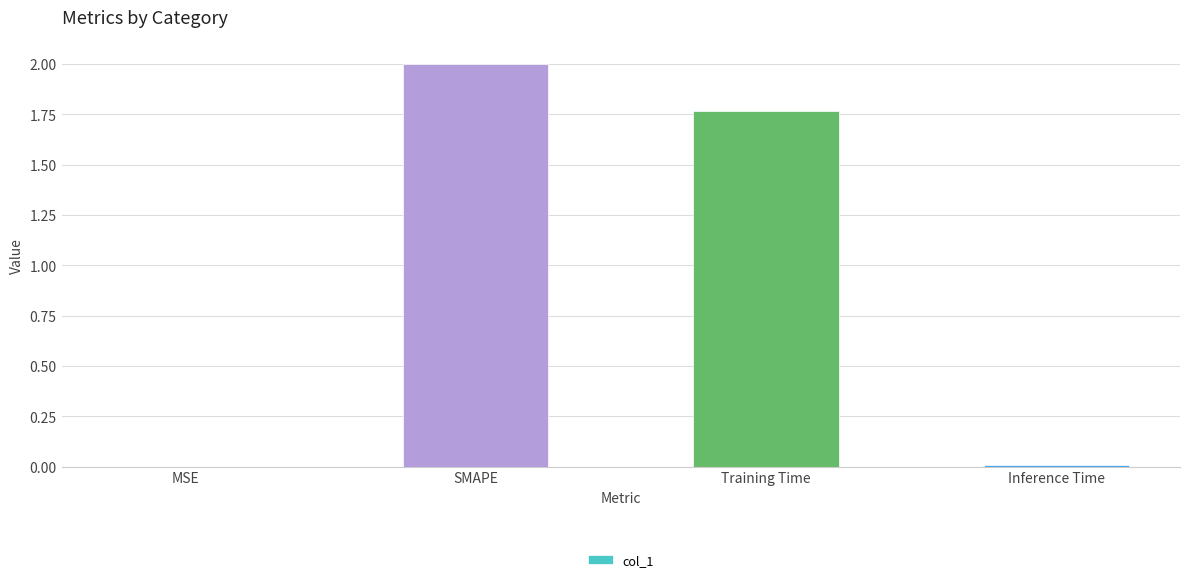

The chart shows a value of 0.0 at MSE. True or false?

True